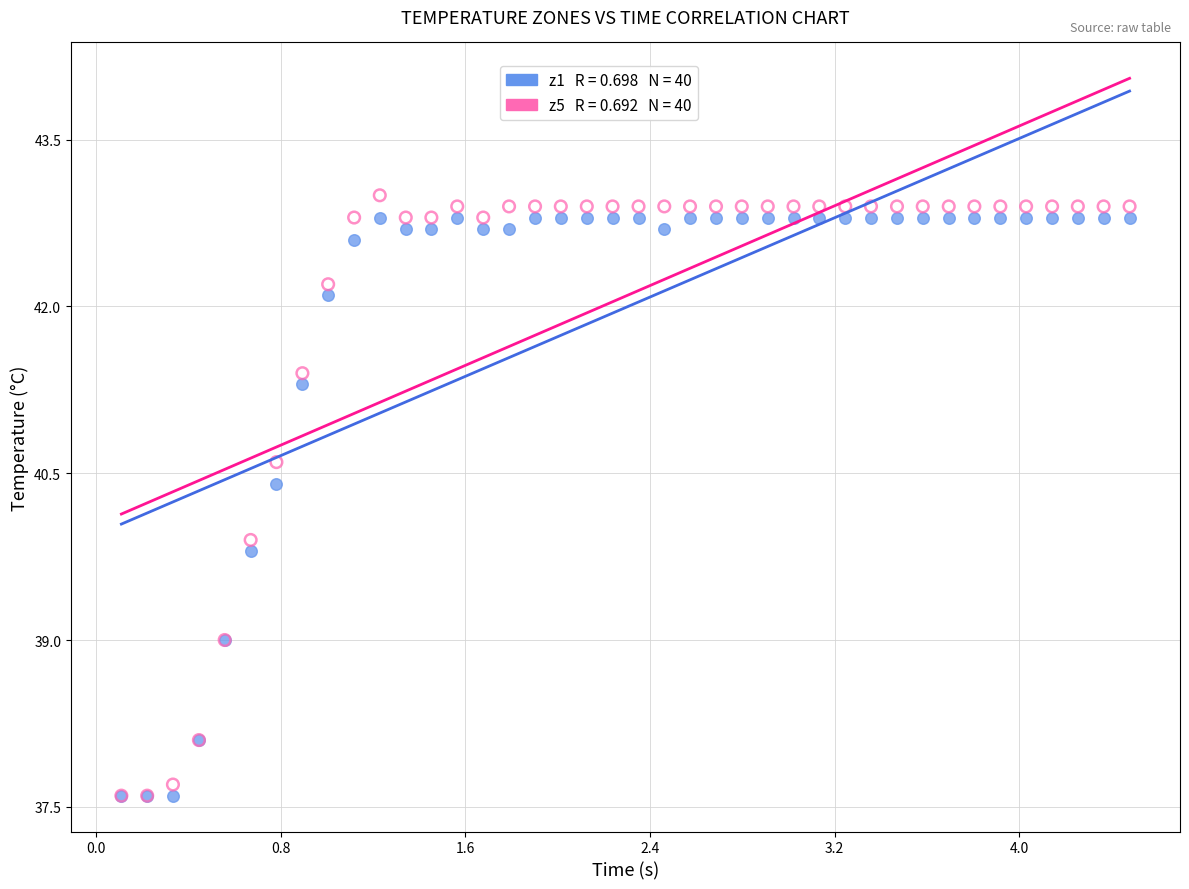

Across all series, what Y value is closest to 40?

39.9